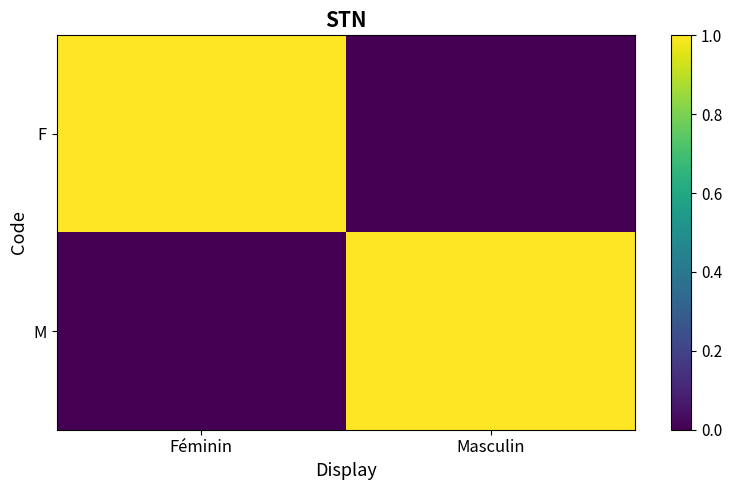

What is the total value across all series at Féminin?

1